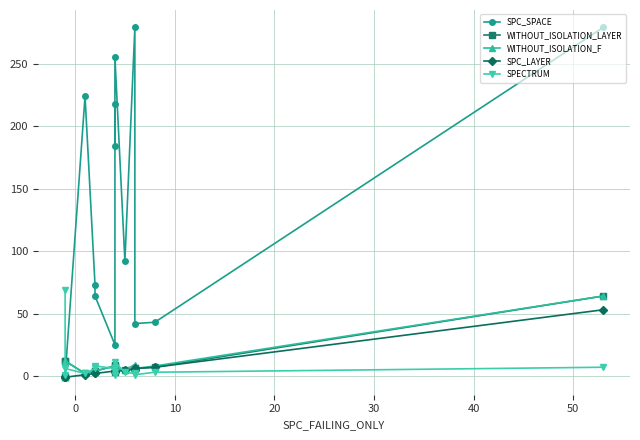

How many data points in WITHOUT_ISOLATION_LAYER are less than 6?

7